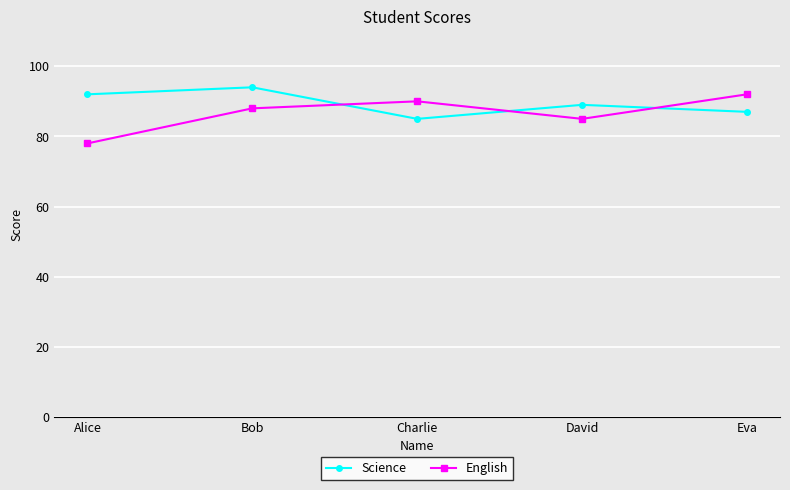

Is it true that English equals 92 at Eva?

True